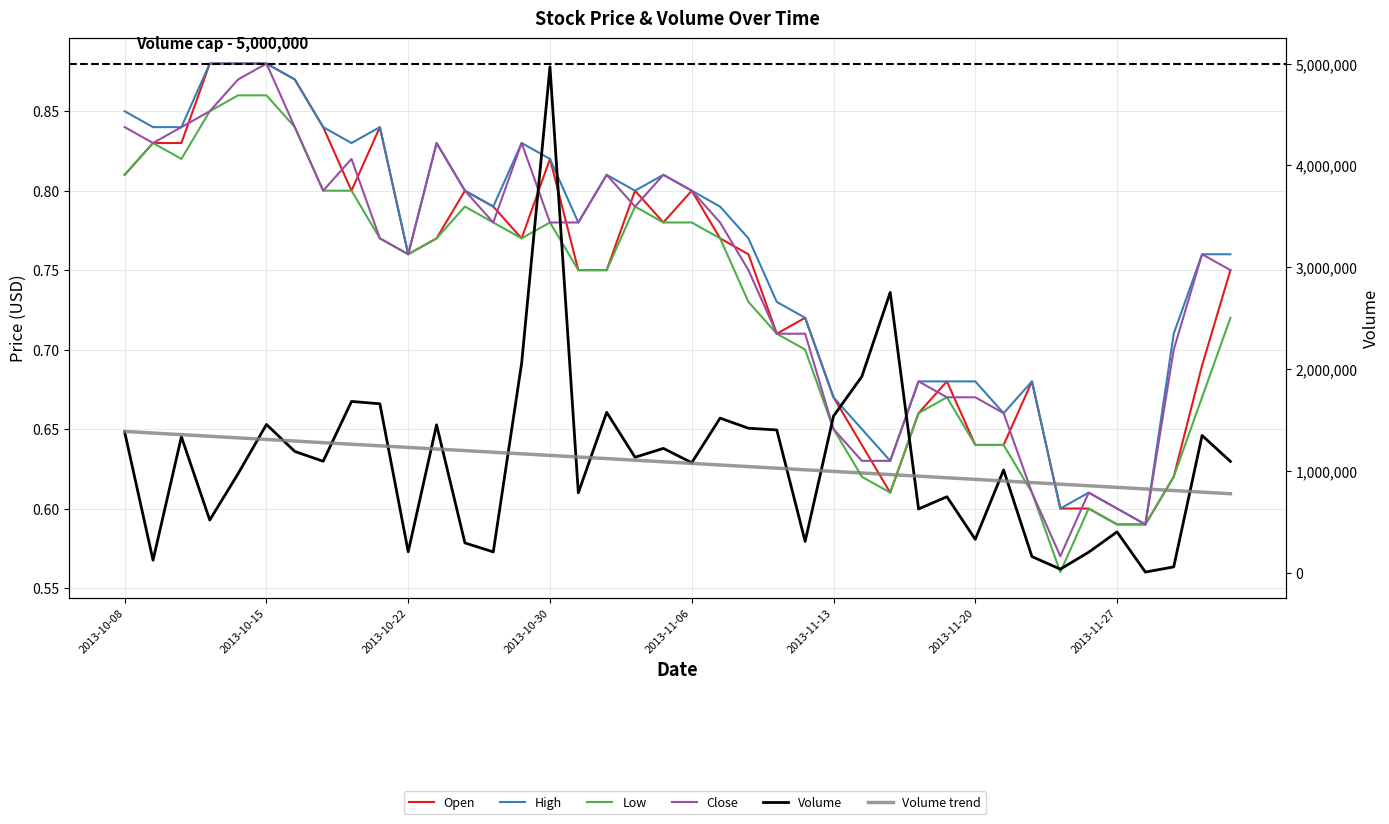

How many interior local peaks does the Volume series have?

13